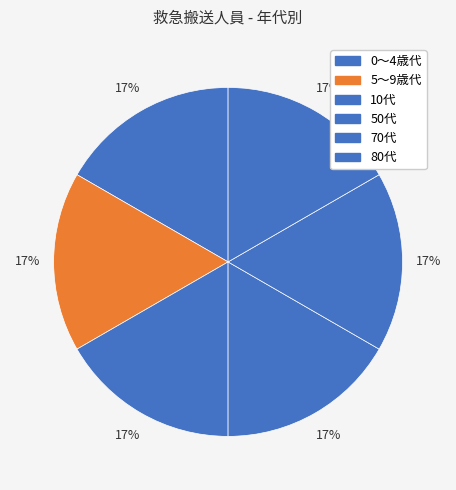

How many segments does this pie chart have?

6